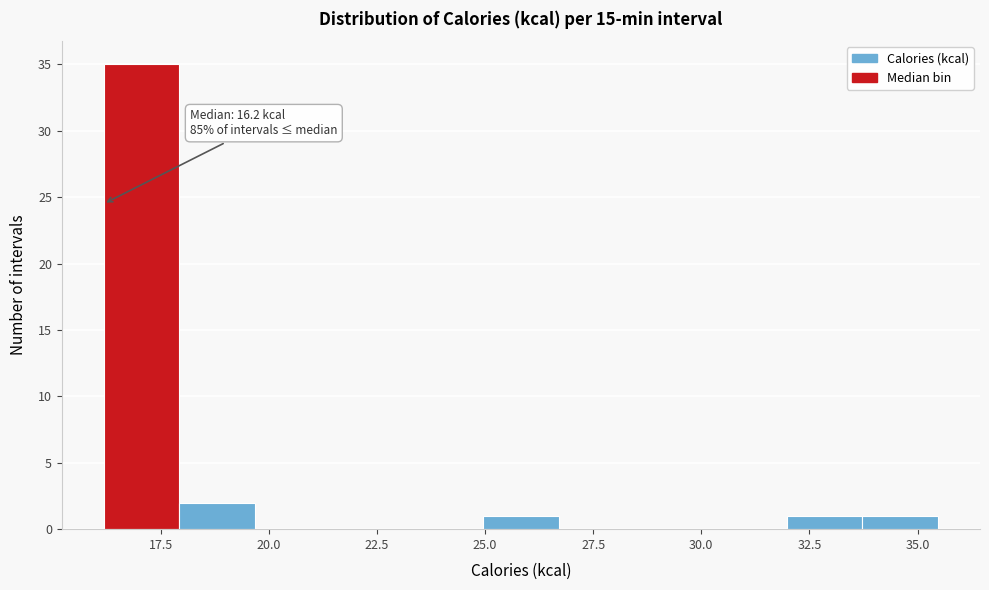

Around what value on the x-axis is the tallest bar? Give the approximate position of its centre, as read against the axis.

17.0